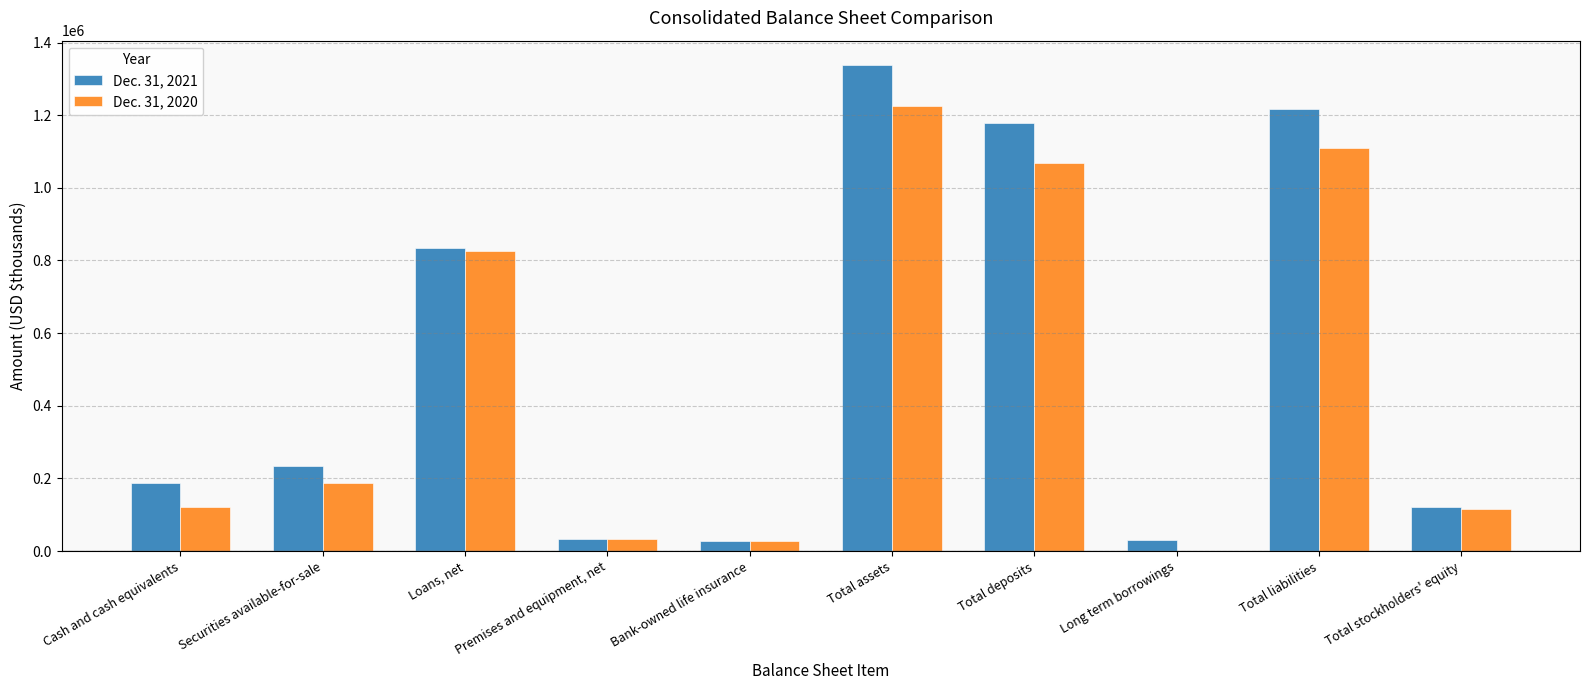

Between Cash and cash equivalents and Total deposits, which series saw the biggest shift?

Dec. 31, 2021